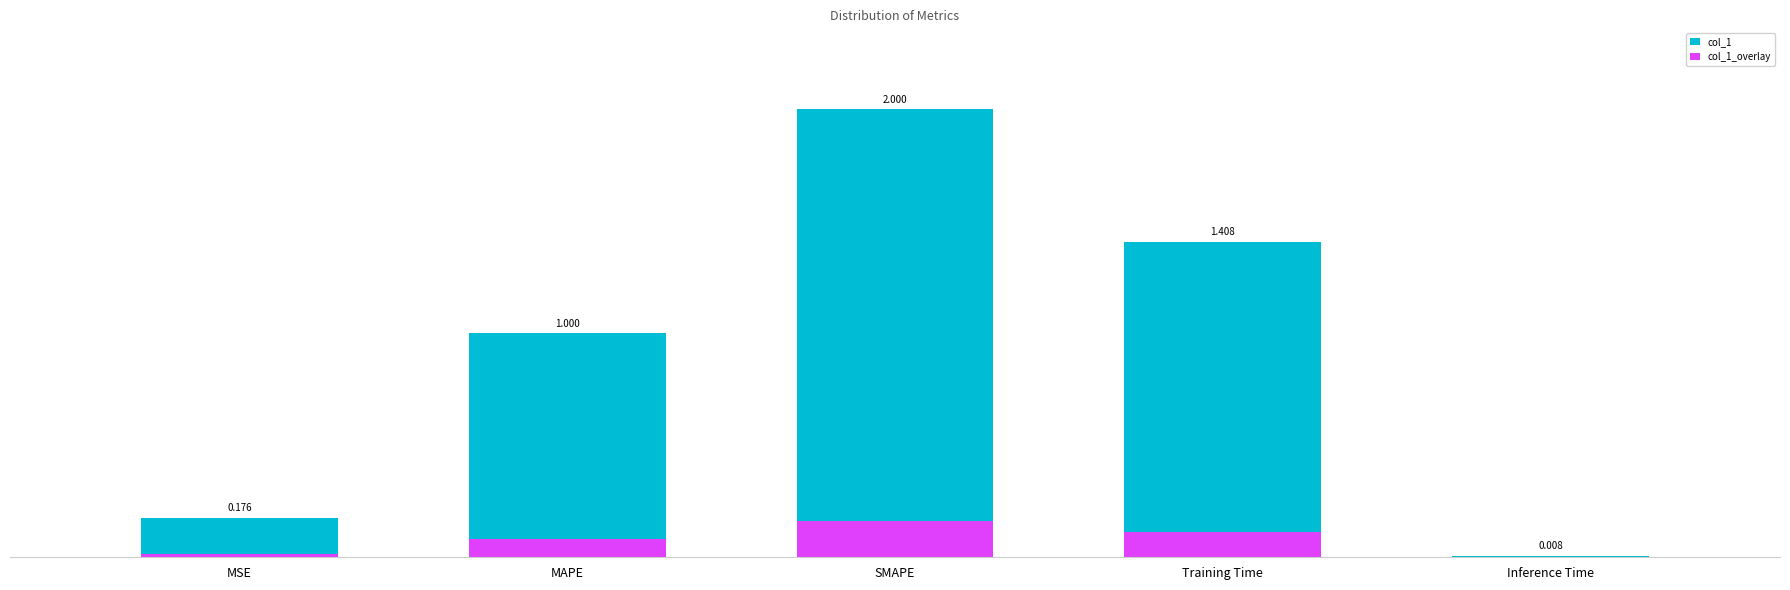

How many groups of bars are there?

5